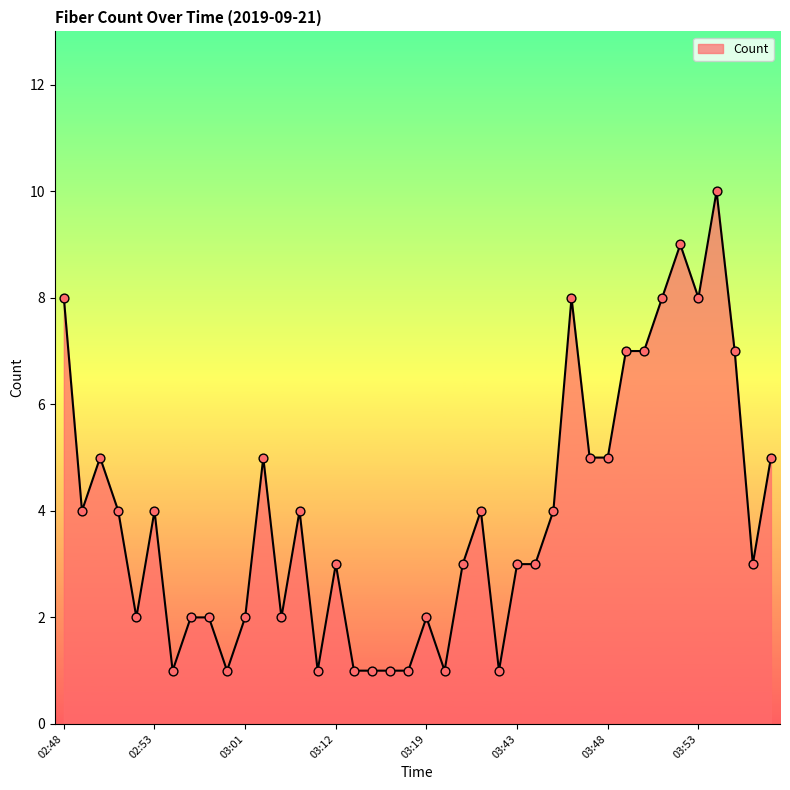

What is the difference between the maximum and minimum values?

9